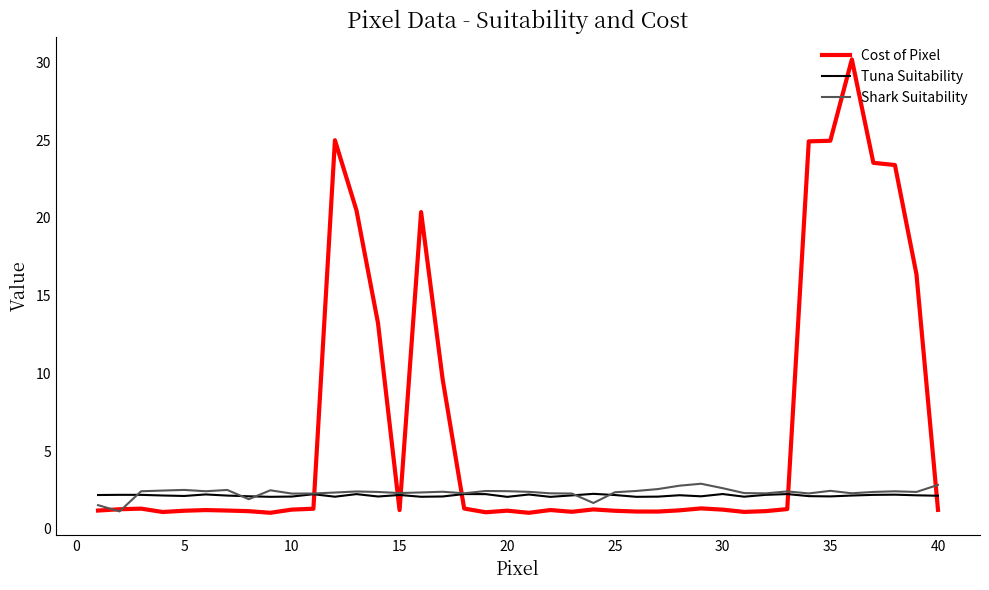

At how many categories does at least one series exceed 17?

8